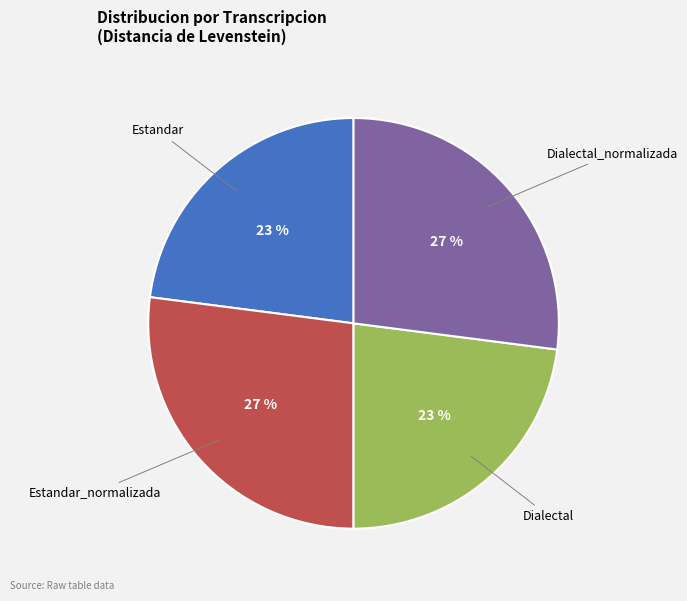

What percentage is the Dialectal slice, to the nearest percent?

23%